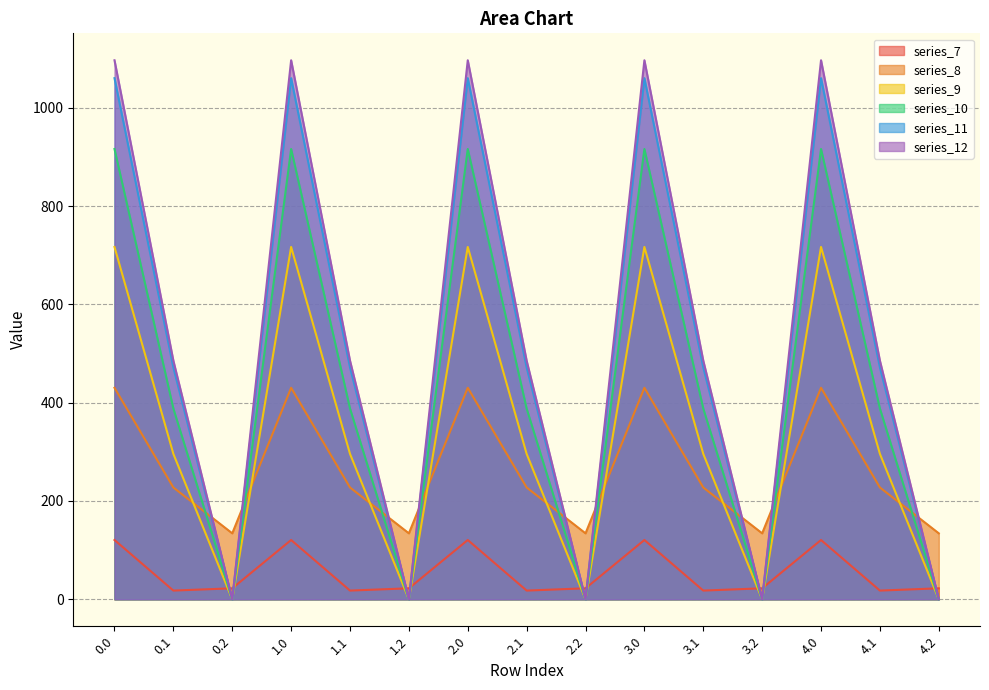

Reading right to left, list all the values displayed in this chart.

series_7: 22.3	17.7	120.6	22.3	17.7	120.6	22.3	17.7	120.6	22.3	17.7	120.6	22.3	17.7	120.6
series_8: 134.2	227.5	430.3	134.2	227.5	430.3	134.2	227.5	430.3	134.2	227.5	430.3	134.2	227.5	430.3
series_9: 0.0	295.9	716.9	0.0	295.9	716.9	0.0	295.9	716.9	0.0	295.9	716.9	0.0	295.9	716.9
series_10: 0.0	388.1	916.2	0.0	388.1	916.2	0.0	388.1	916.2	0.0	388.1	916.2	0.0	388.1	916.2
series_11: 0.0	471.7	1060.3	0.0	471.7	1060.3	0.0	471.7	1060.3	0.0	471.7	1060.3	0.0	471.7	1060.3
series_12: 0.0	485.4	1096.7	0.0	485.4	1096.7	0.0	485.4	1096.7	0.0	485.4	1096.7	0.0	485.4	1096.7